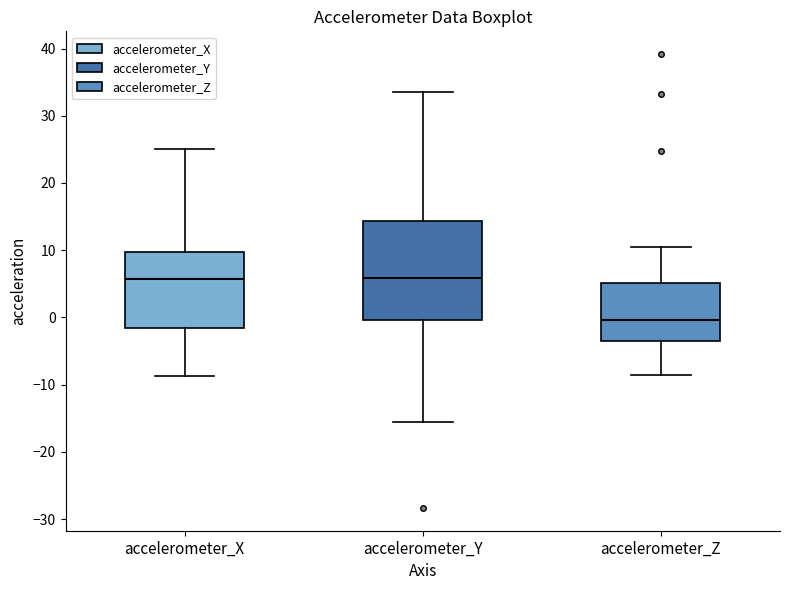

Reading left to right, read every box against the y-axis: the position of its median line, the range the box covers, and the ends of its whiskers. The values are not printed on the chart, so give them approximately, as read against the axis.

accelerometer_X: median 6, box -2 to 10, whiskers -9 to 25
accelerometer_Y: median 6, box 0 to 14, whiskers -16 to 33
accelerometer_Z: median 0, box -3 to 5, whiskers -9 to 10